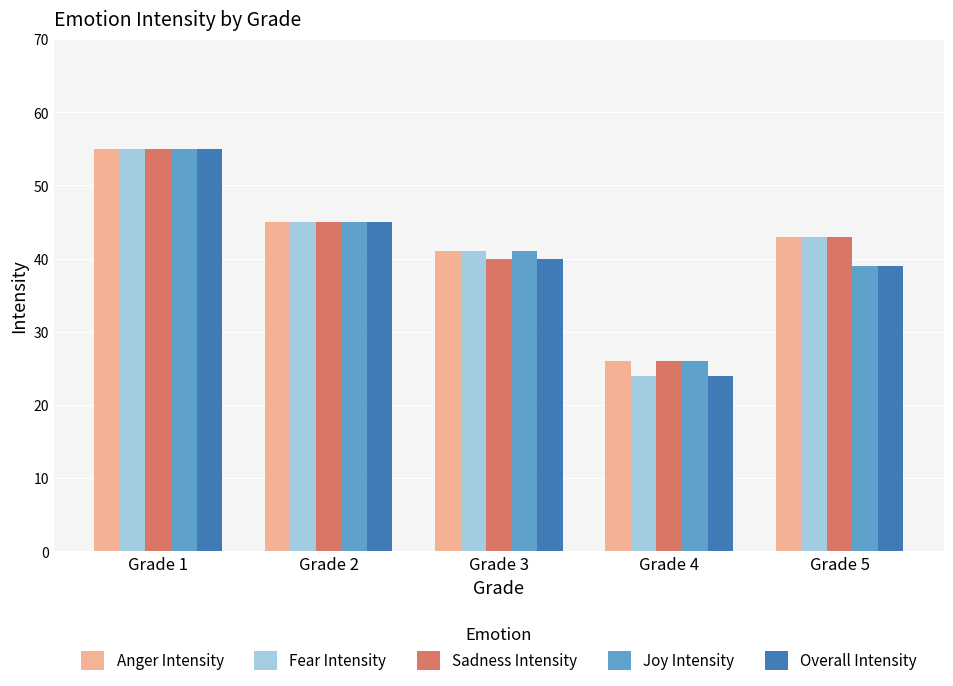

How many distinct data groups are displayed?

5